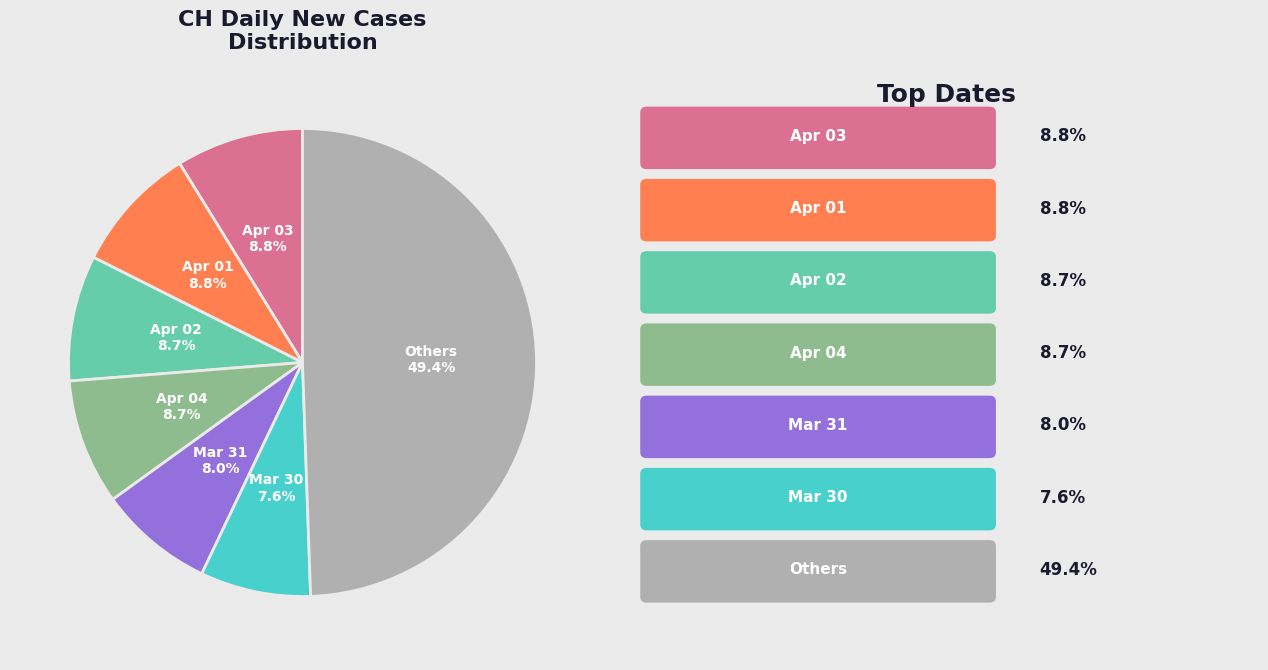

What percentage is NOT represented by Others?

50.6%